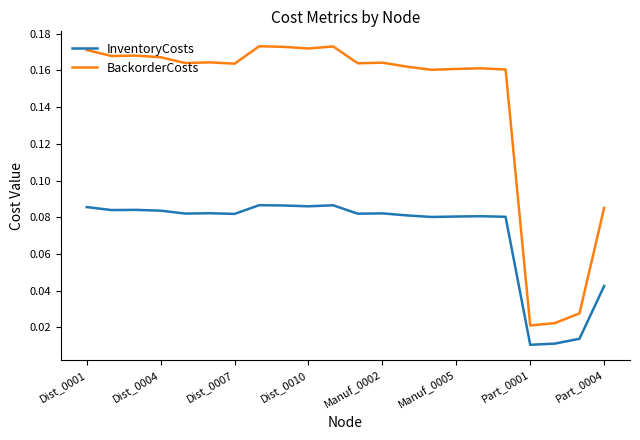

Rank the series by their maximum value, from lowest to highest.

InventoryCosts, BackorderCosts